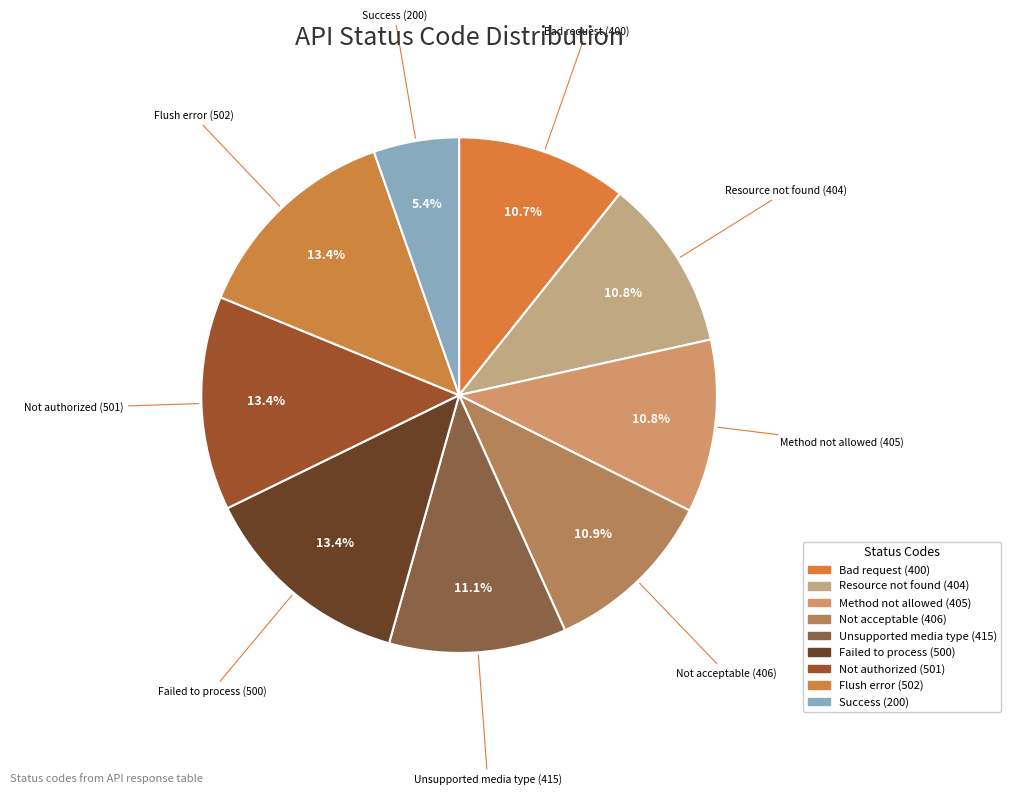

Does any single category account for the majority?

No